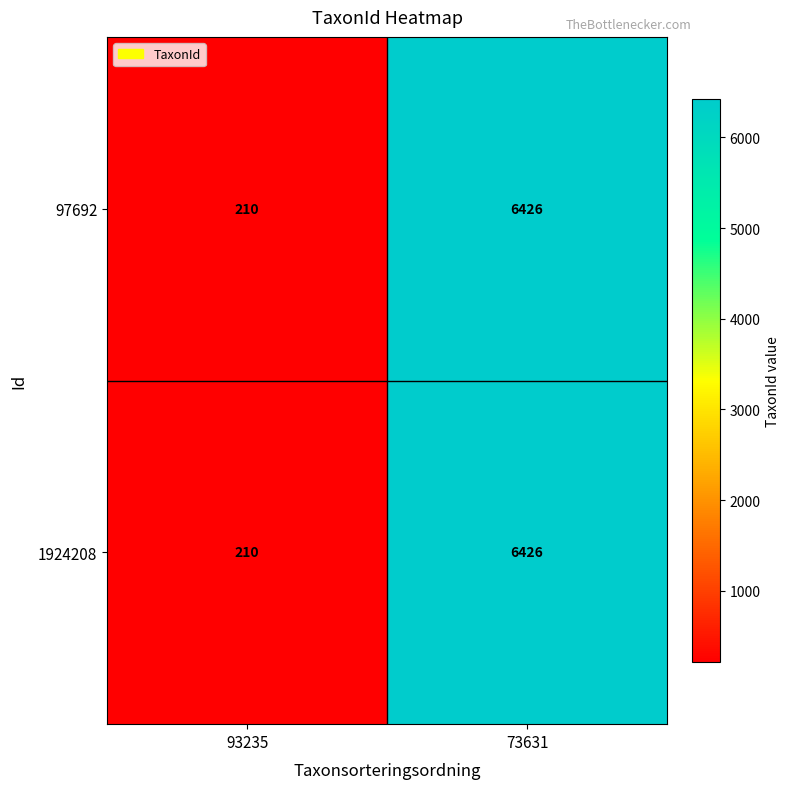

How many distinct data groups are displayed?

2